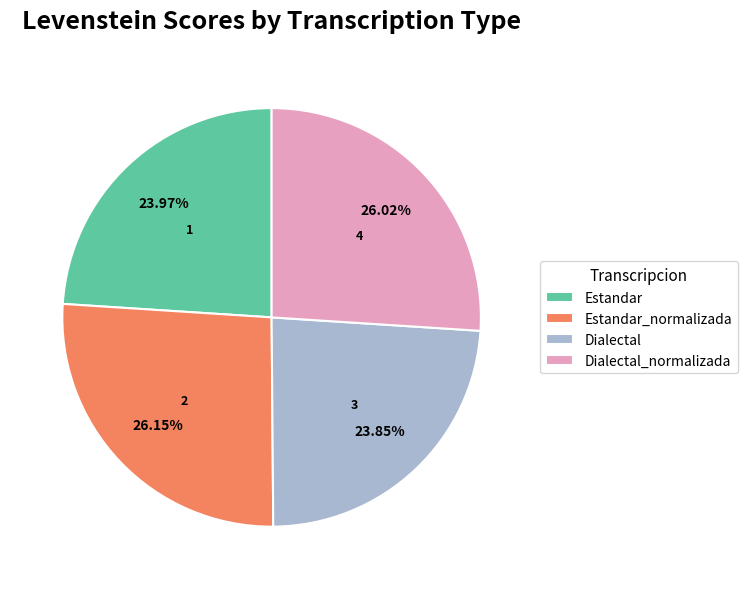

To the nearest percent, what is the difference between the largest and smallest slice percentages?

2%